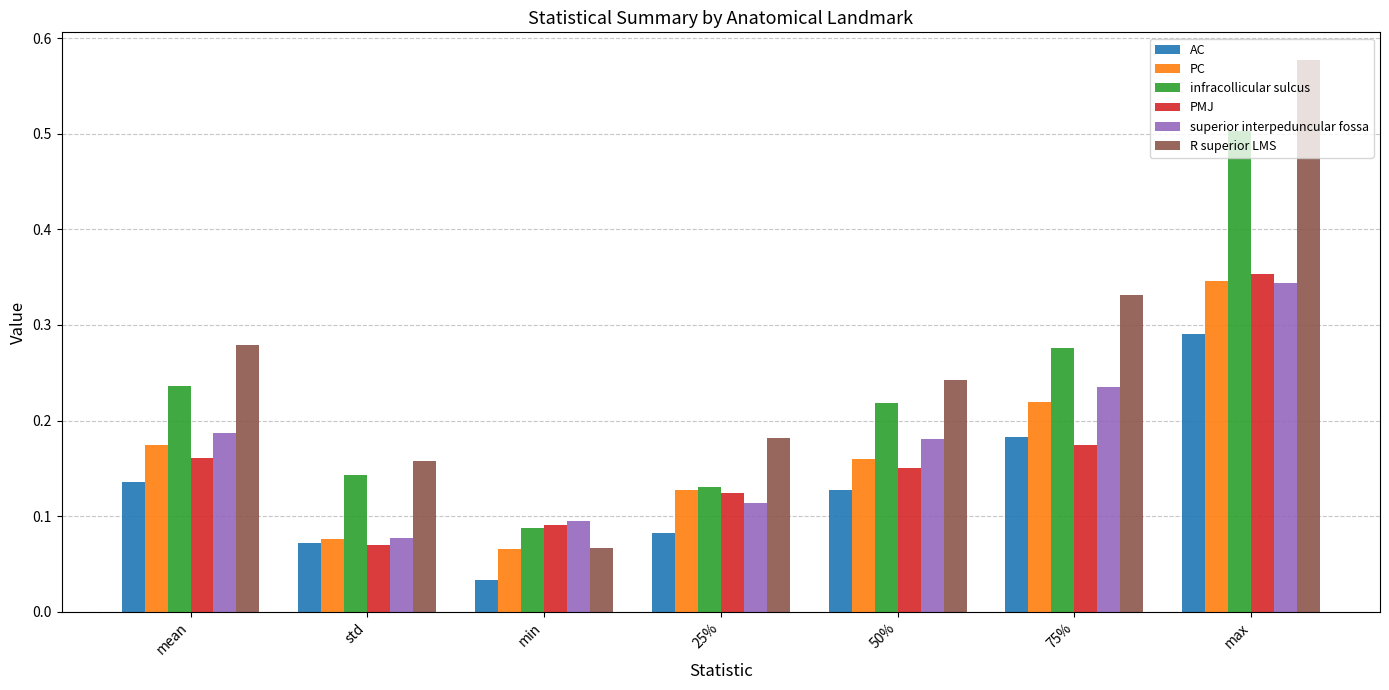

At how many categories does at least one series exceed 0?

7